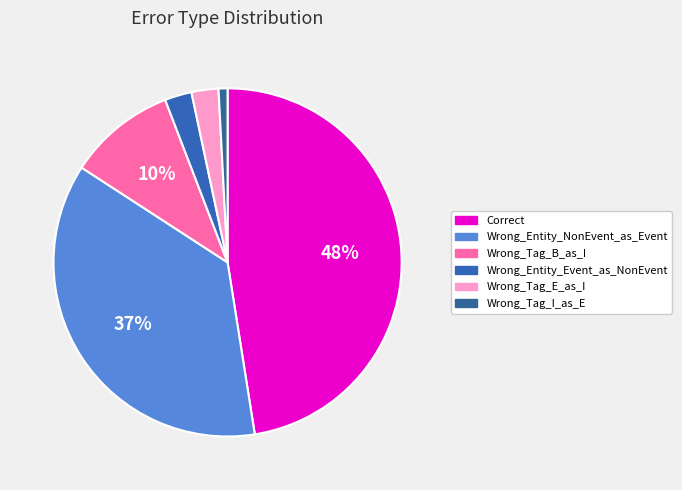

Count the number of slices in the pie.

6